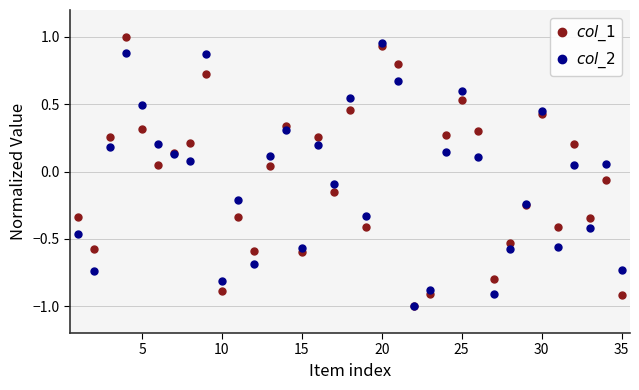

At how many categories does at least one series exceed 0?

19